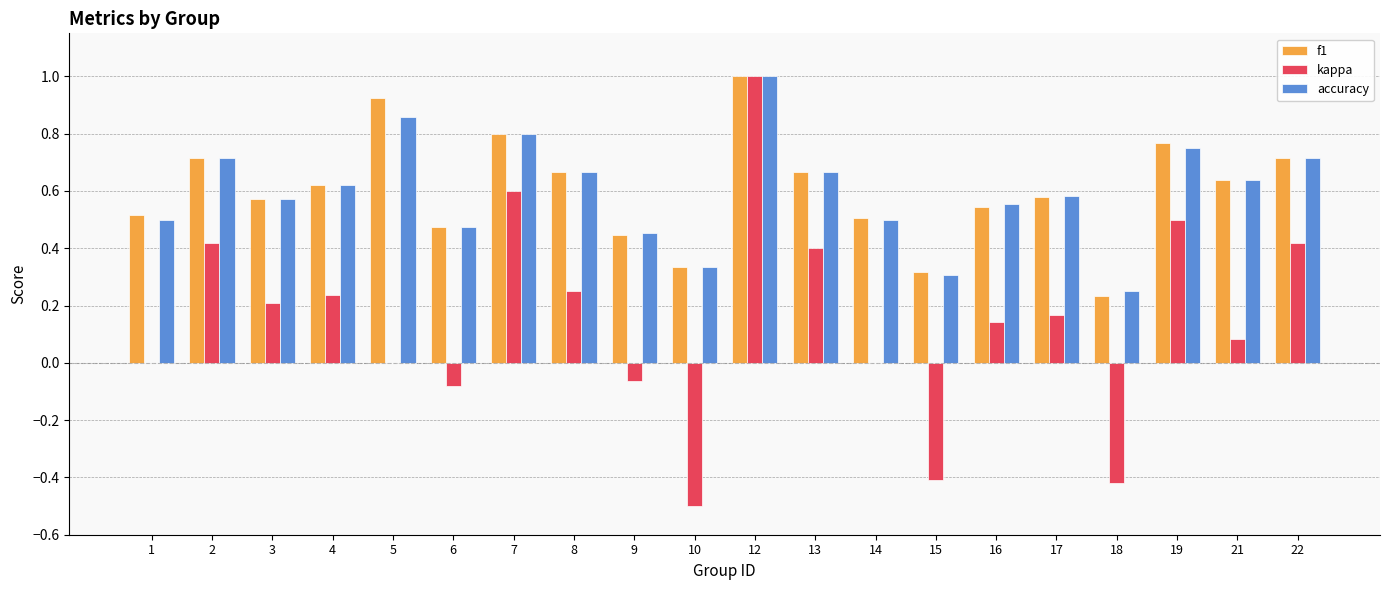

Between 14 and 19, which series saw the biggest shift?

kappa